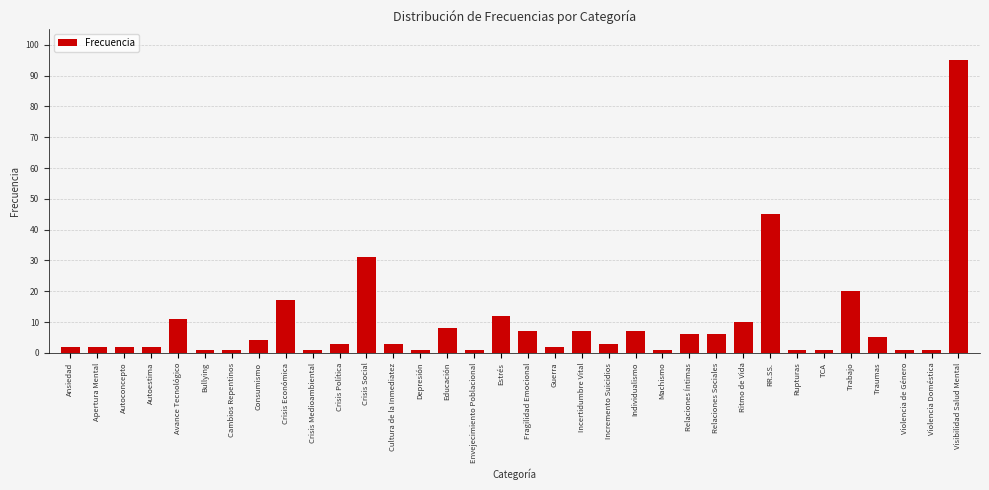

Is it true that the value at Individualismo is 7?

True